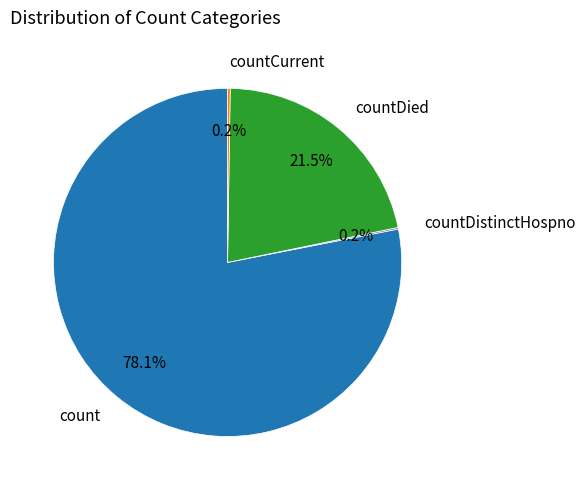

Does count represent more than half of the total?

Yes